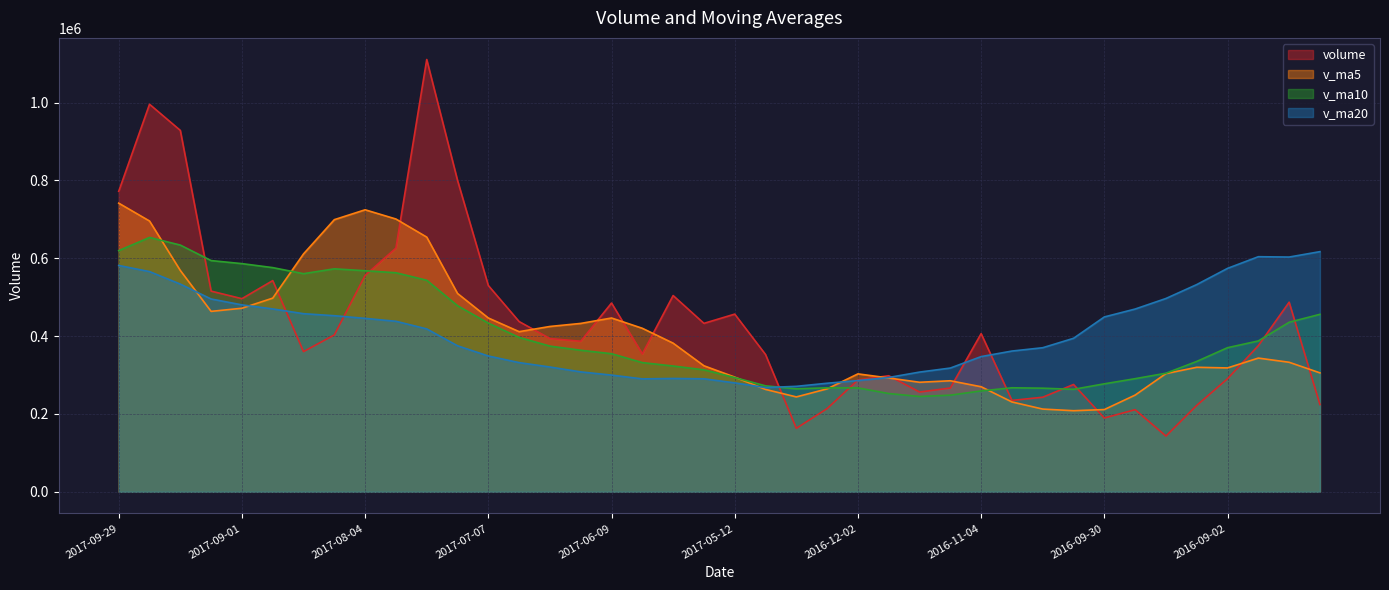

How many lines are shown in the chart?

4